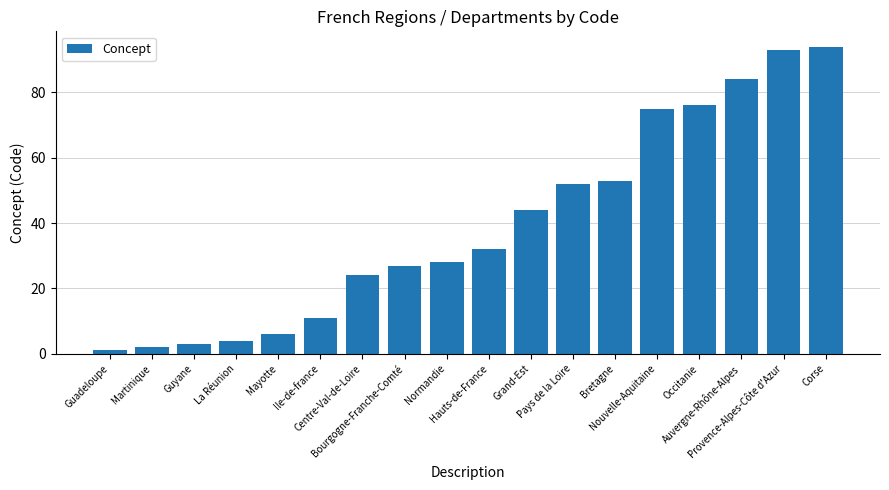

What is the minimum value shown in the chart?

1